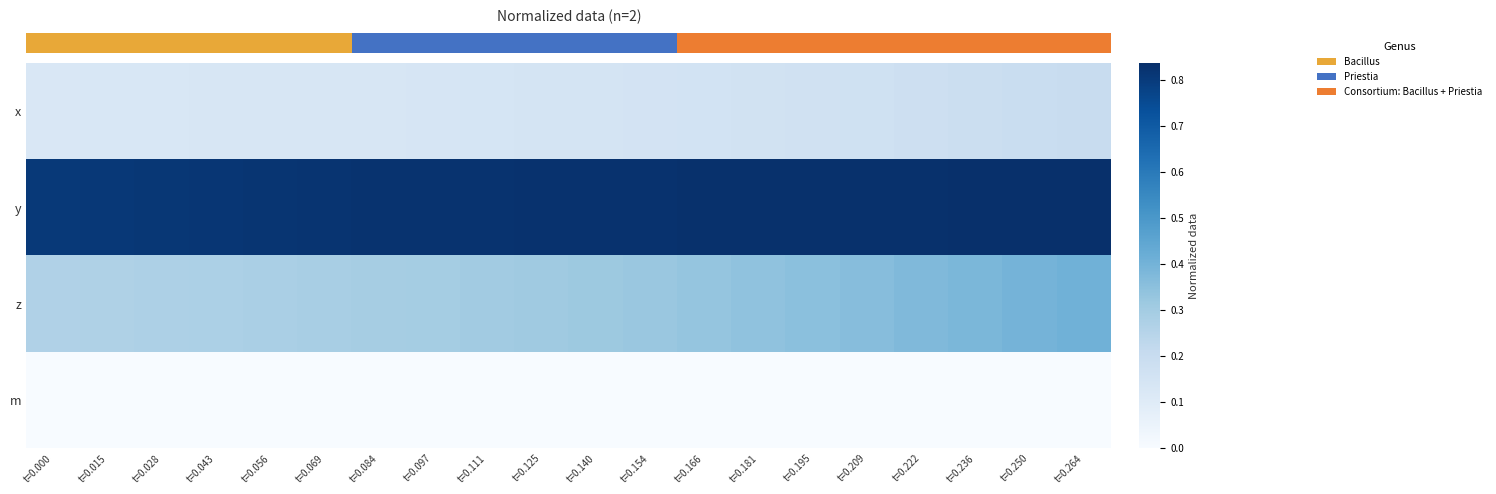

Rank the series by their maximum value, from lowest to highest.

m, x, z, y